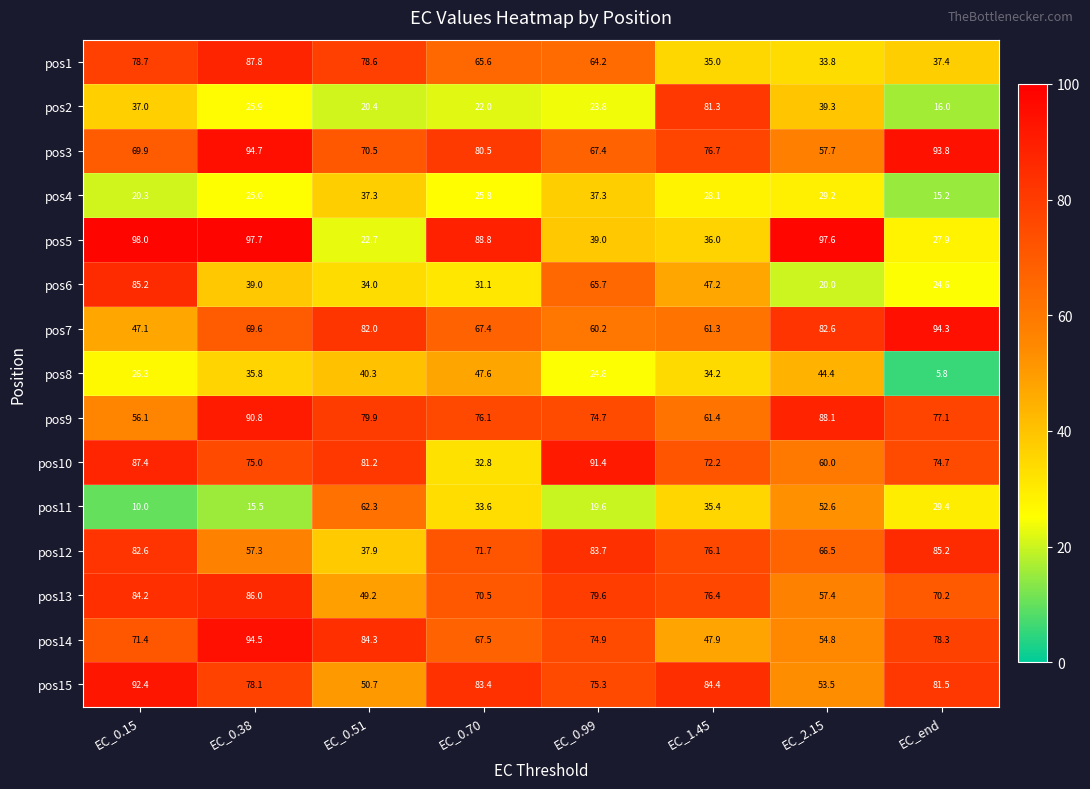

How many series are shown in this chart?

15